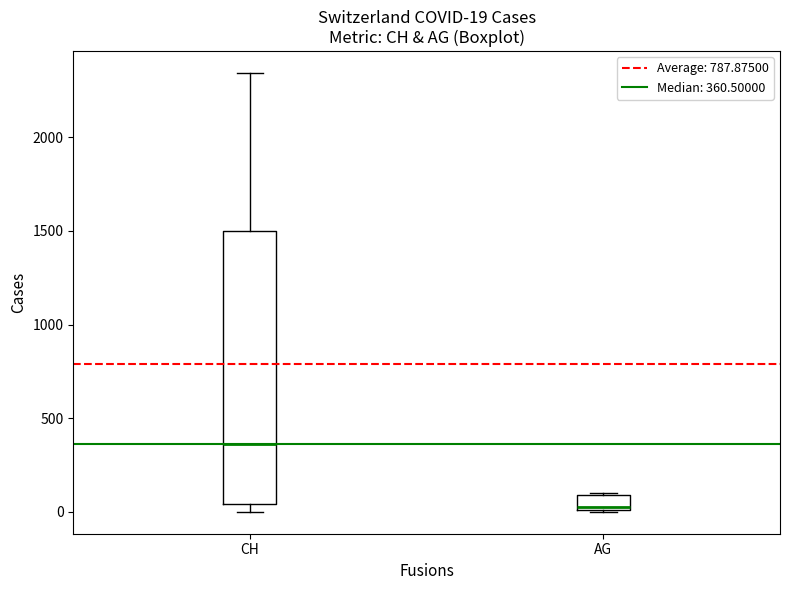

Which box is the tallest, from its lower edge to its upper edge?

CH